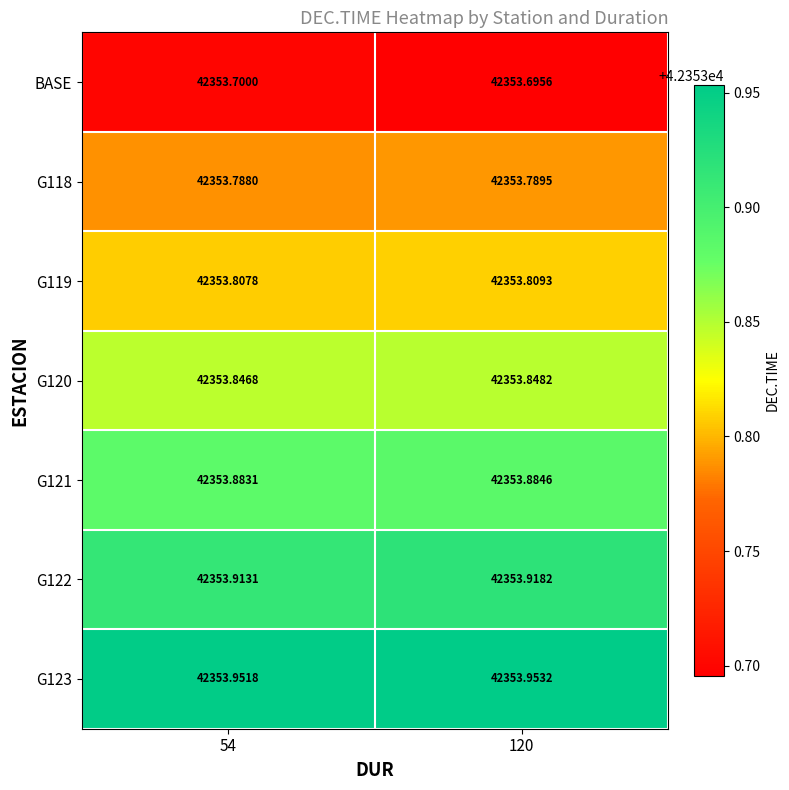

Is the value of G118 at 120 greater than the value of G122 at 120?

No